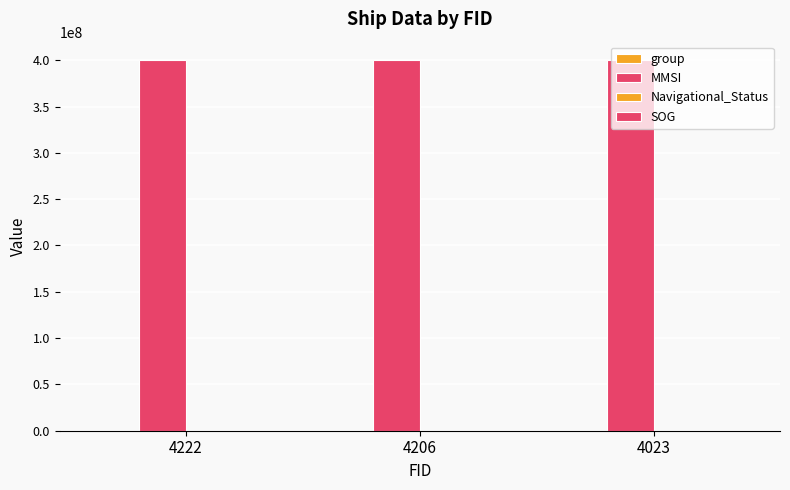

What is the smallest value displayed?

15.0